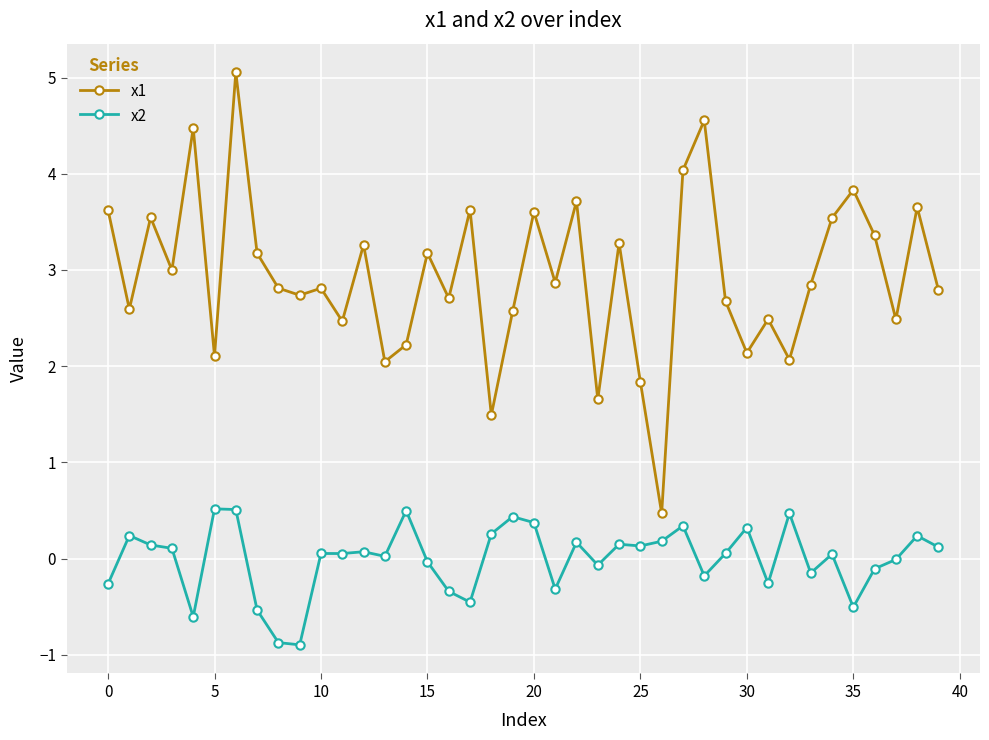

Rank the series by their average value, from highest to lowest.

x1, x2